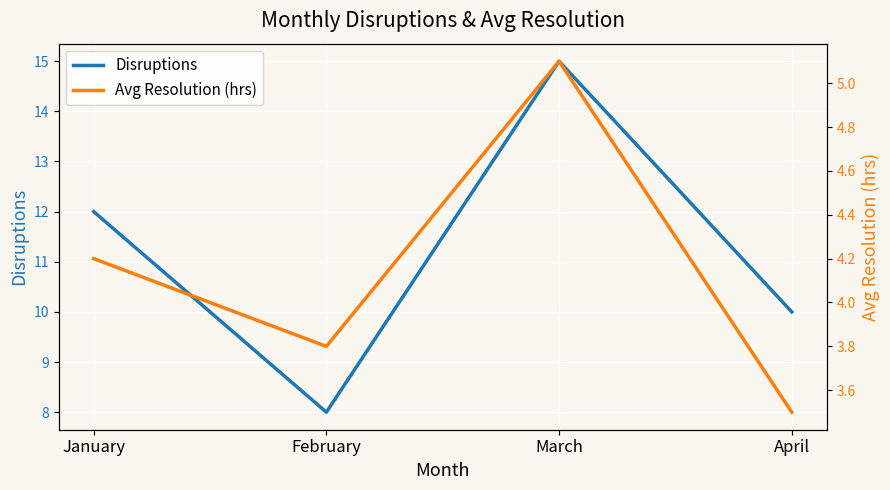

Is the value of Disruptions at March greater than the value of Avg Resolution (hrs) at March?

Yes